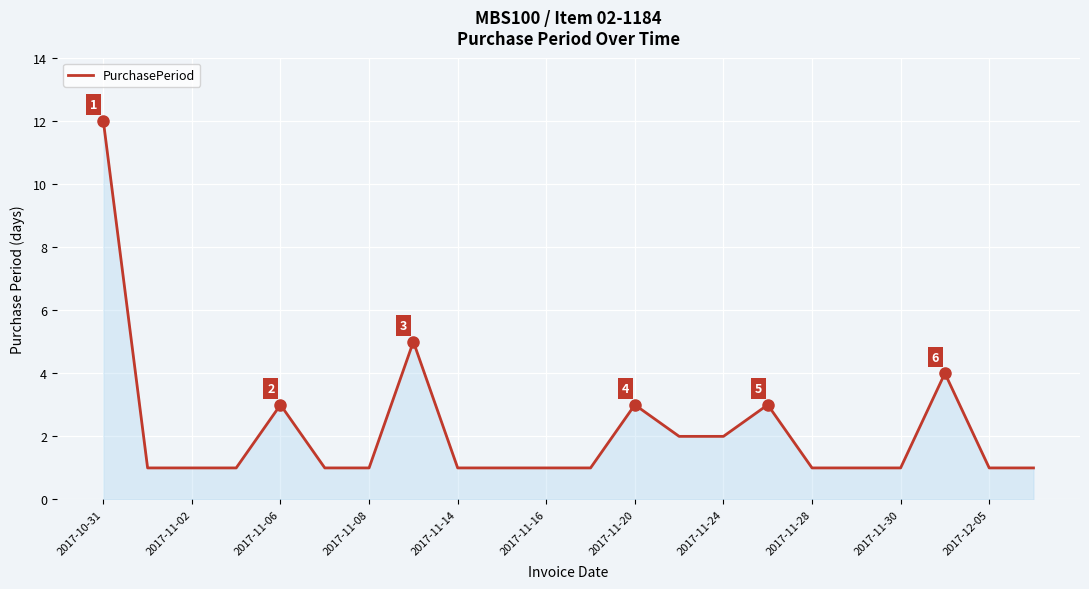

What is the difference between the maximum and minimum values?

11